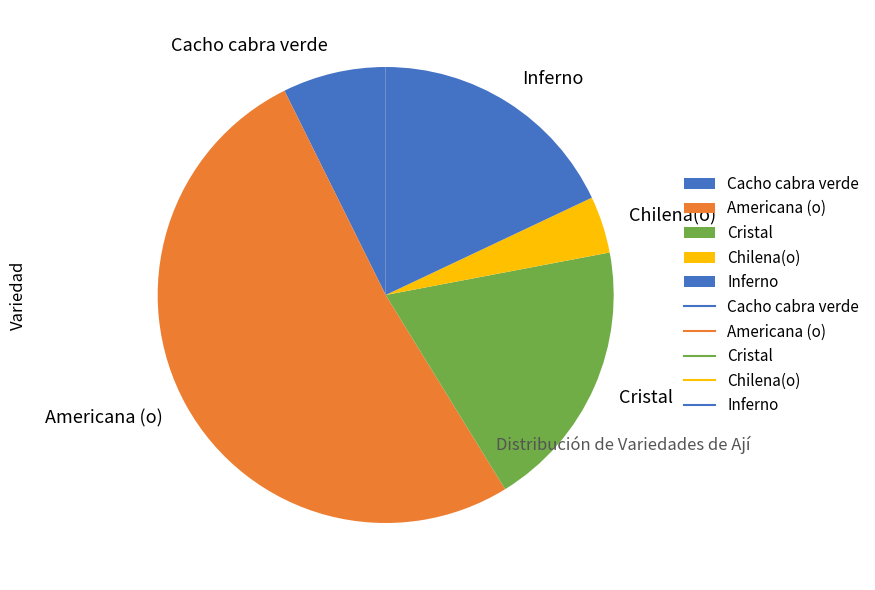

Is there any slice that represents more than half of the pie?

Yes